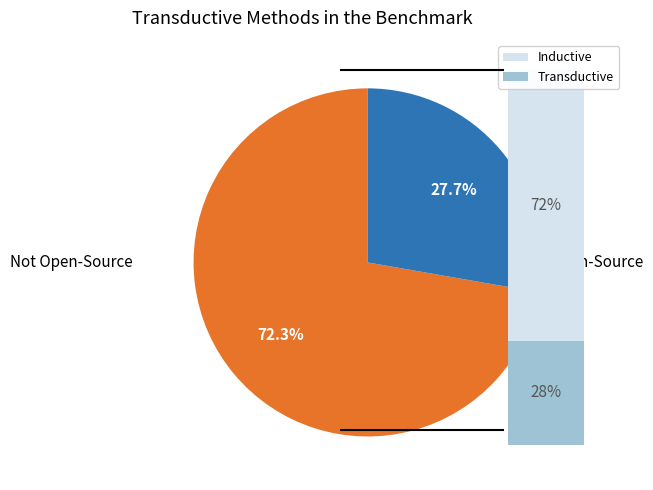

To the nearest percent, what is the difference between the largest and smallest slice percentages?

45%